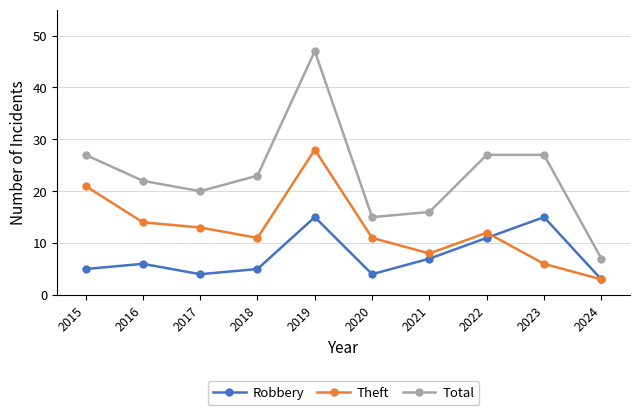

What is the minimum value shown in the chart?

3